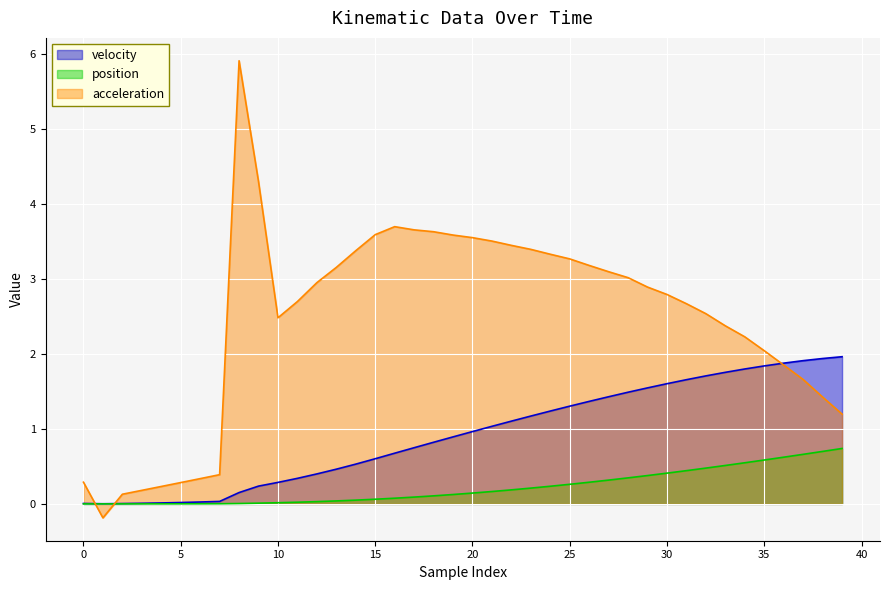

Count the number of categories in the chart.

40